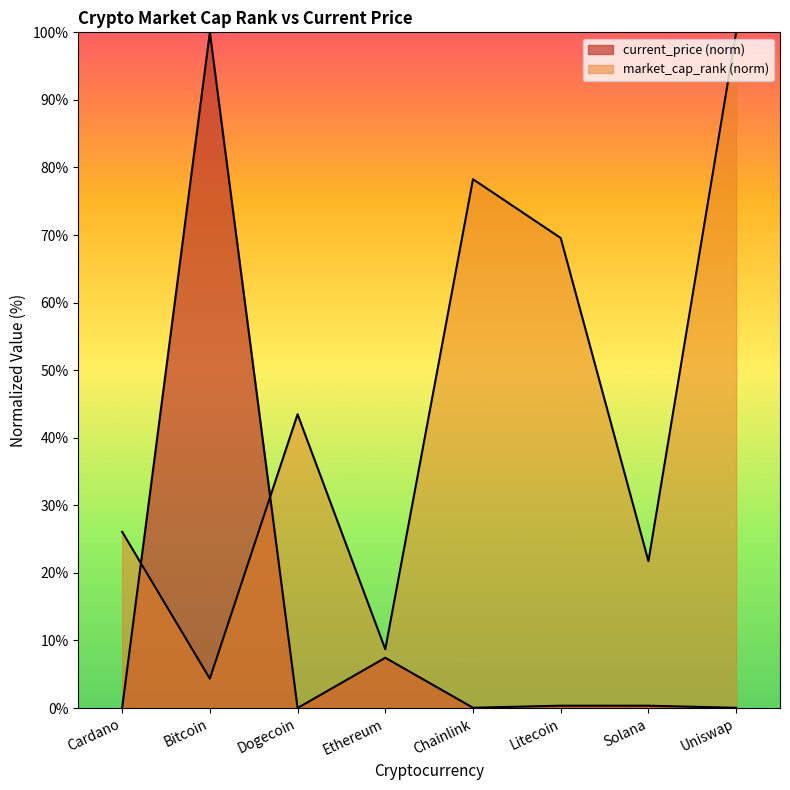

Reading right to left, what are all the values shown in this chart?

current_price: Uniswap=0.0	Solana=0.3	Litecoin=0.3	Chainlink=0.0	Ethereum=7.4	Dogecoin=0.0	Bitcoin=100.0	Cardano=0.0
market_cap_rank: Uniswap=100.0	Solana=21.7	Litecoin=69.6	Chainlink=78.3	Ethereum=8.7	Dogecoin=43.5	Bitcoin=4.3	Cardano=26.1